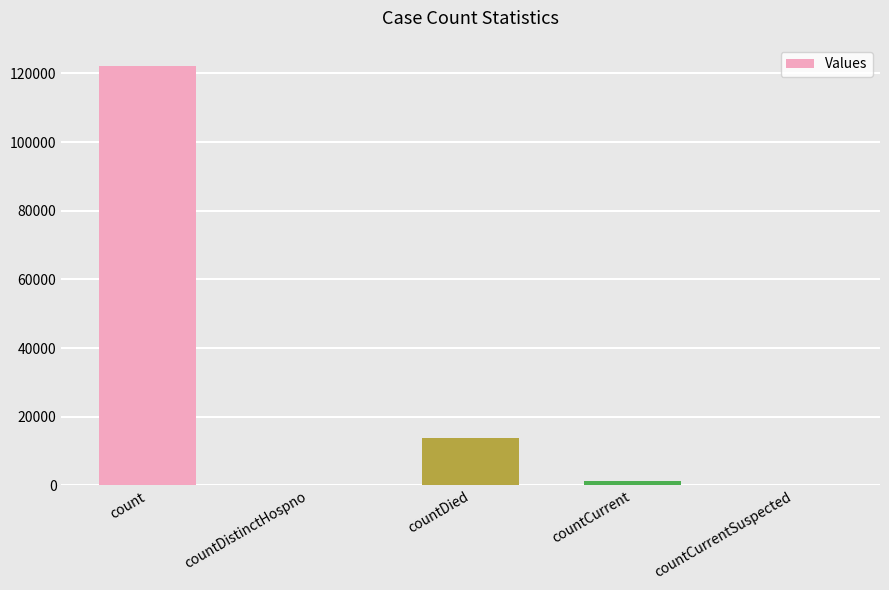

At which label is the value closest to 61118?

countDied